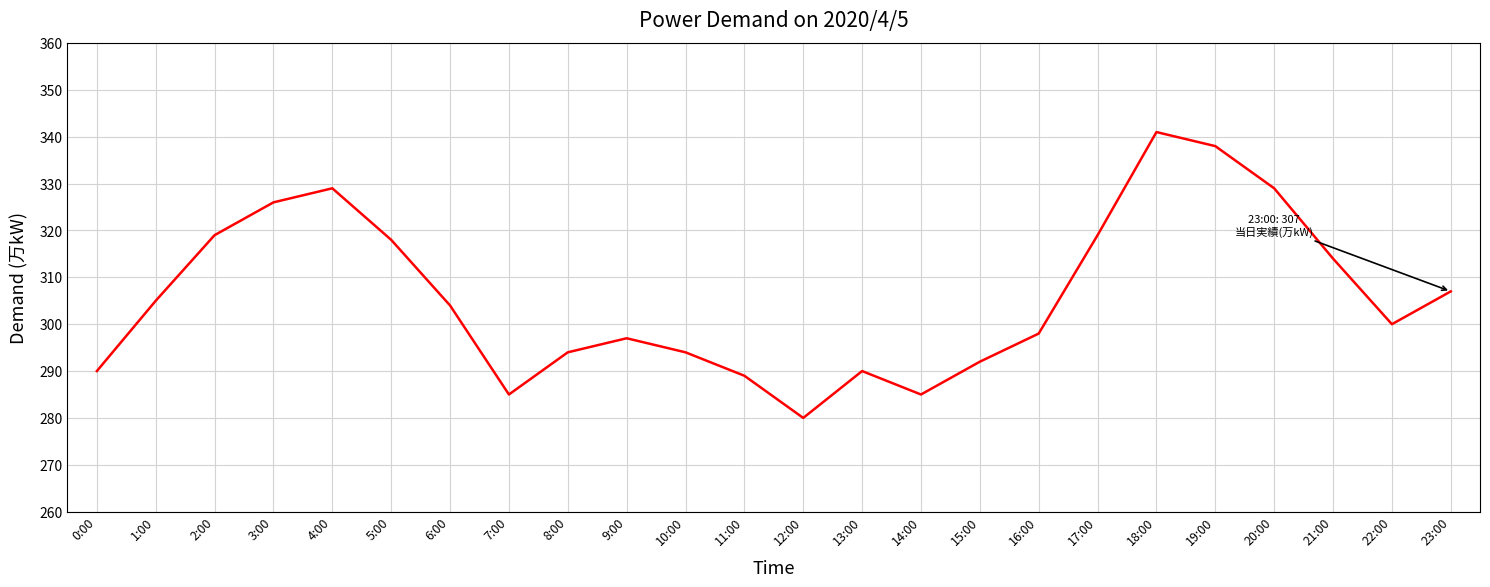

At which label is the value closest to 310?

23:00